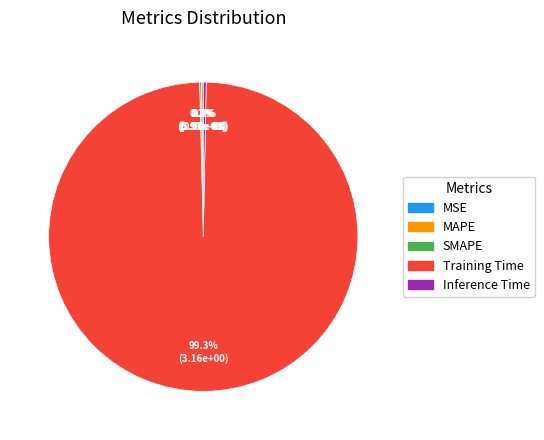

How many segments does this pie chart have?

5